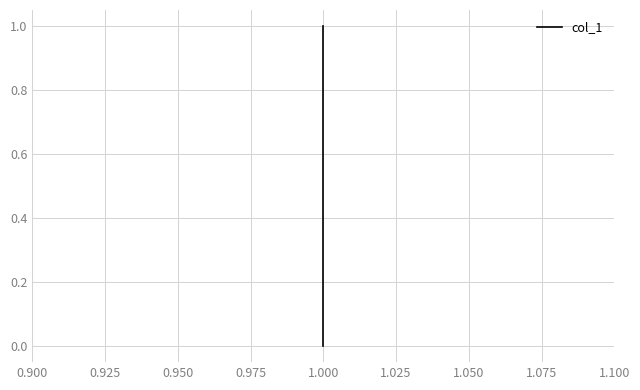

Count the values in the range 0 to 1.

3